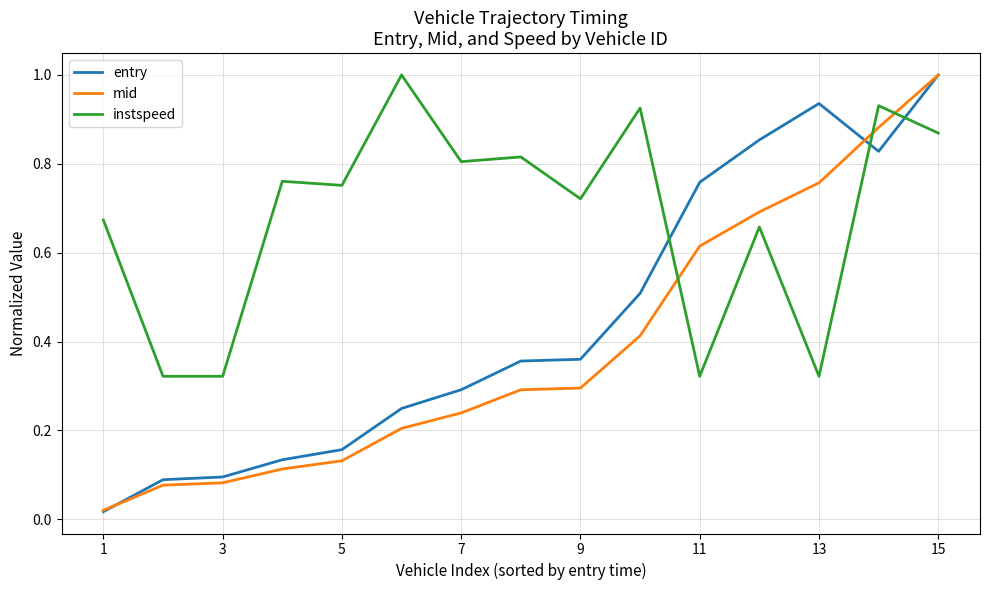

List the series in order of their overall mean, lowest first.

mid, entry, instspeed